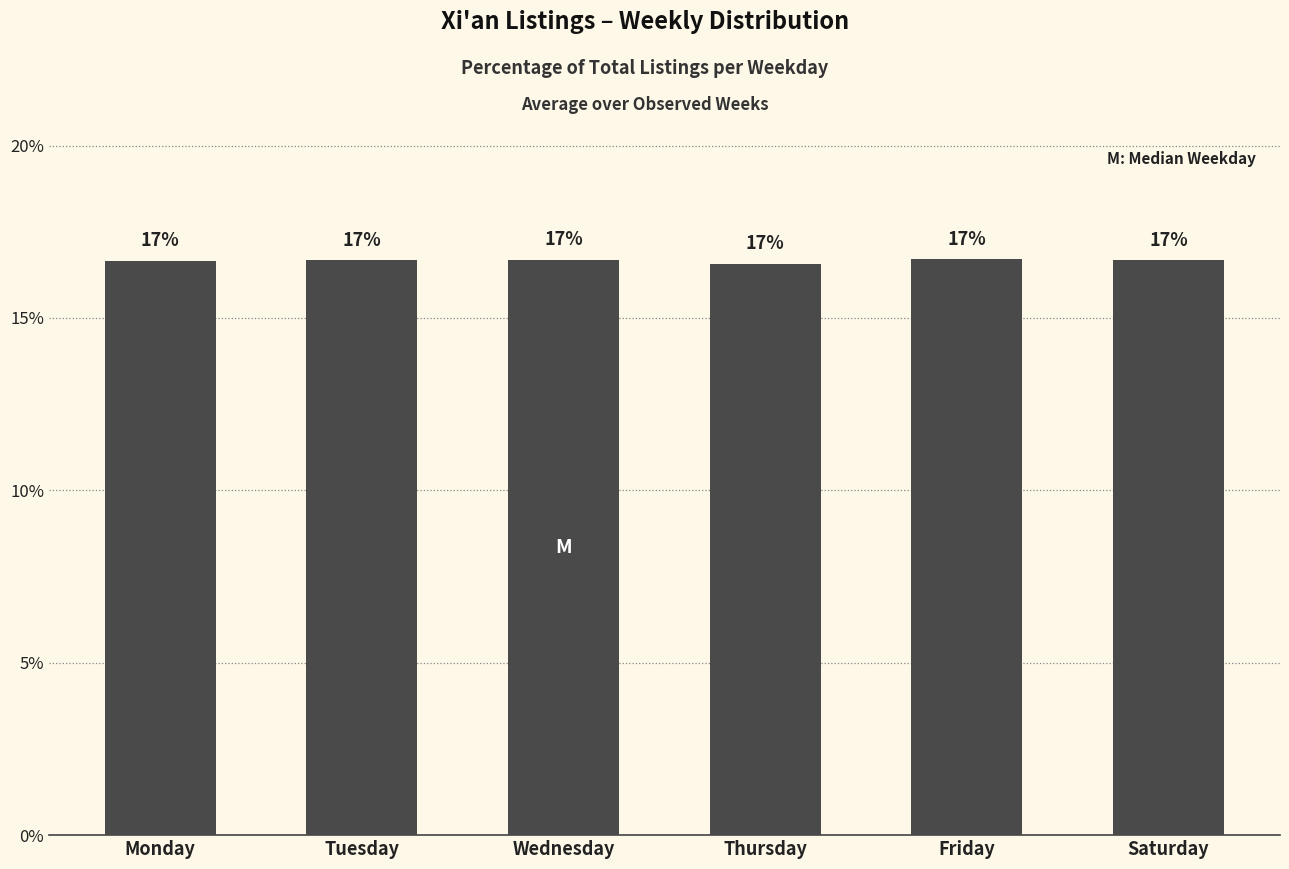

How many bars are there in total?

6